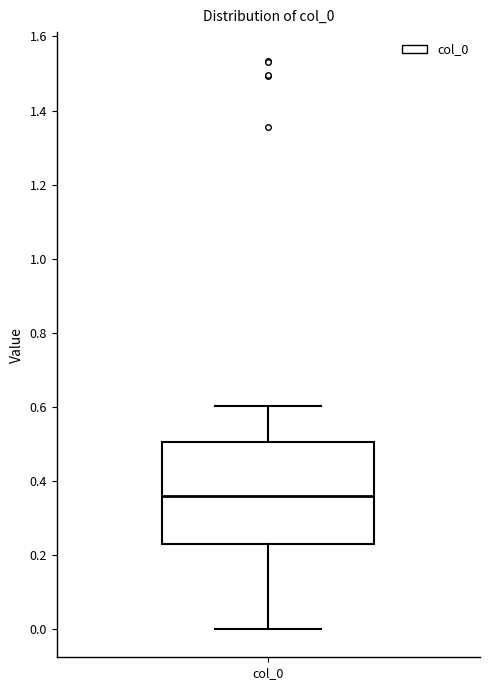

Where does the lower whisker of the box for col_0 end on the y-axis? The values are not printed on the chart, so give them approximately, as read against the axis.

0.00